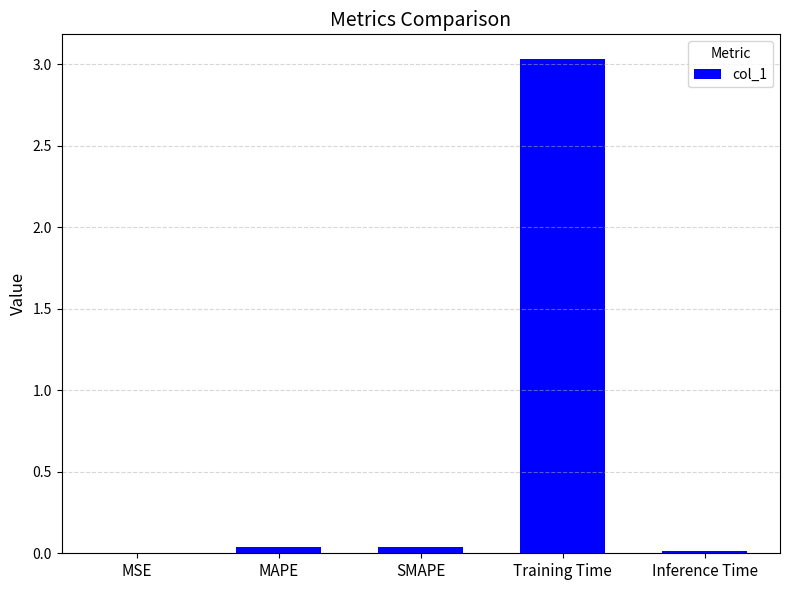

The value at MAPE is 0.0. True or false?

True